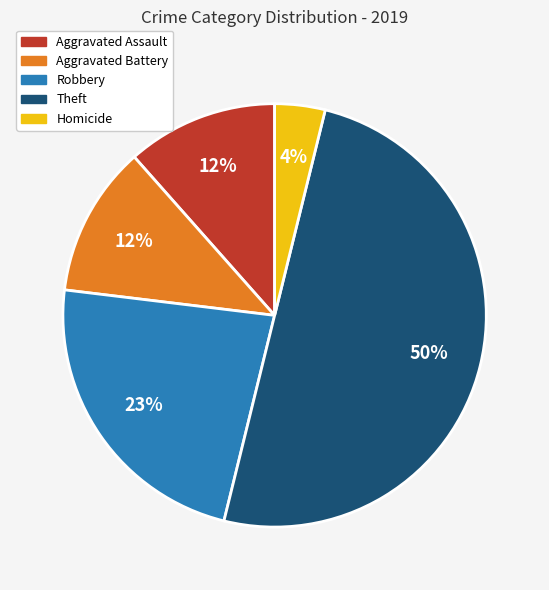

What percentage is the Theft slice, to the nearest percent?

50%